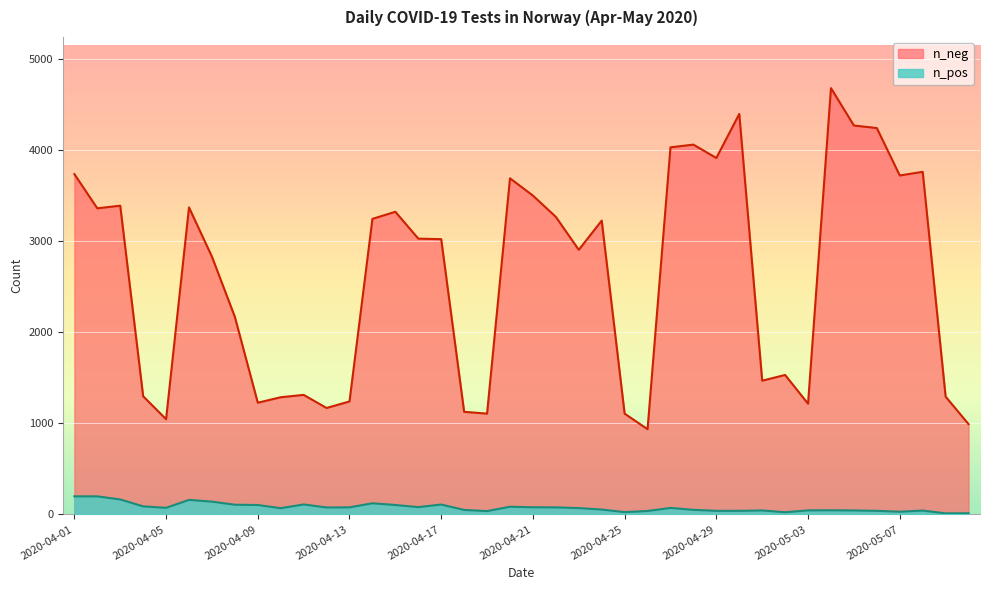

What is the label of the 32nd point from the right?

2020-04-09